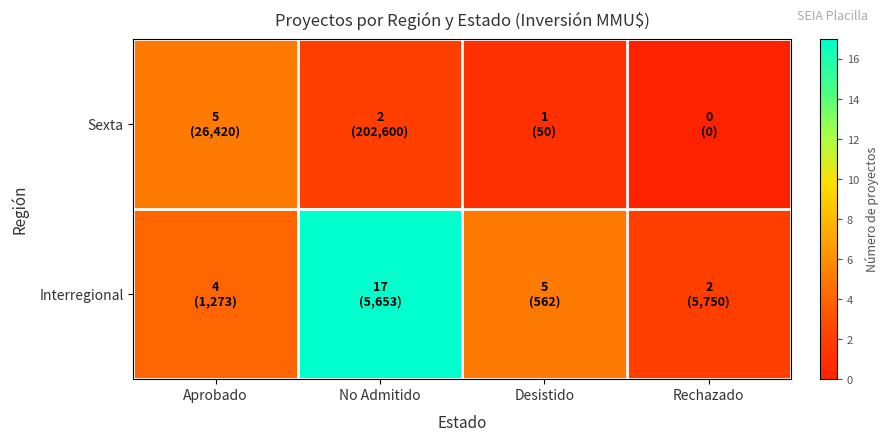

Which series has the largest total across all categories?

Interregional